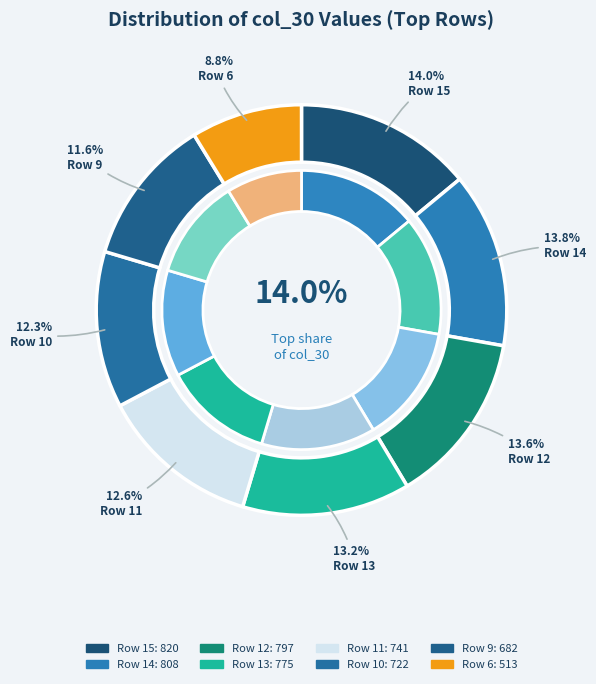

Do -7 and -38 together represent more than half of the pie?

No